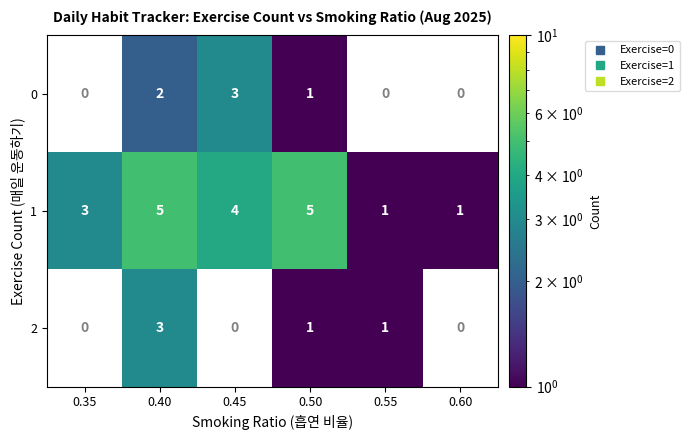

Reading left to right, extract all data points from this chart.

0: 0.35=0	0.40=2	0.45=3	0.50=1	0.55=0	0.60=0
1: 0.35=3	0.40=5	0.45=4	0.50=5	0.55=1	0.60=1
2: 0.35=0	0.40=3	0.45=0	0.50=1	0.55=1	0.60=0